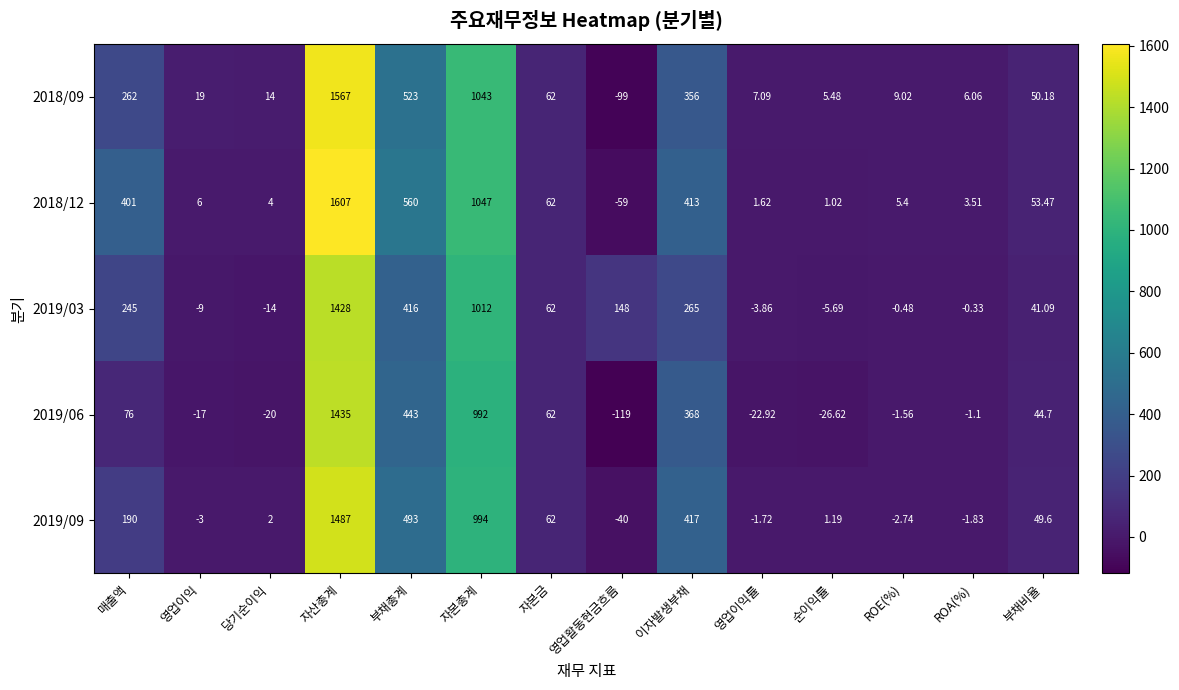

At which label does 2019/09 reach its peak?

자산총계